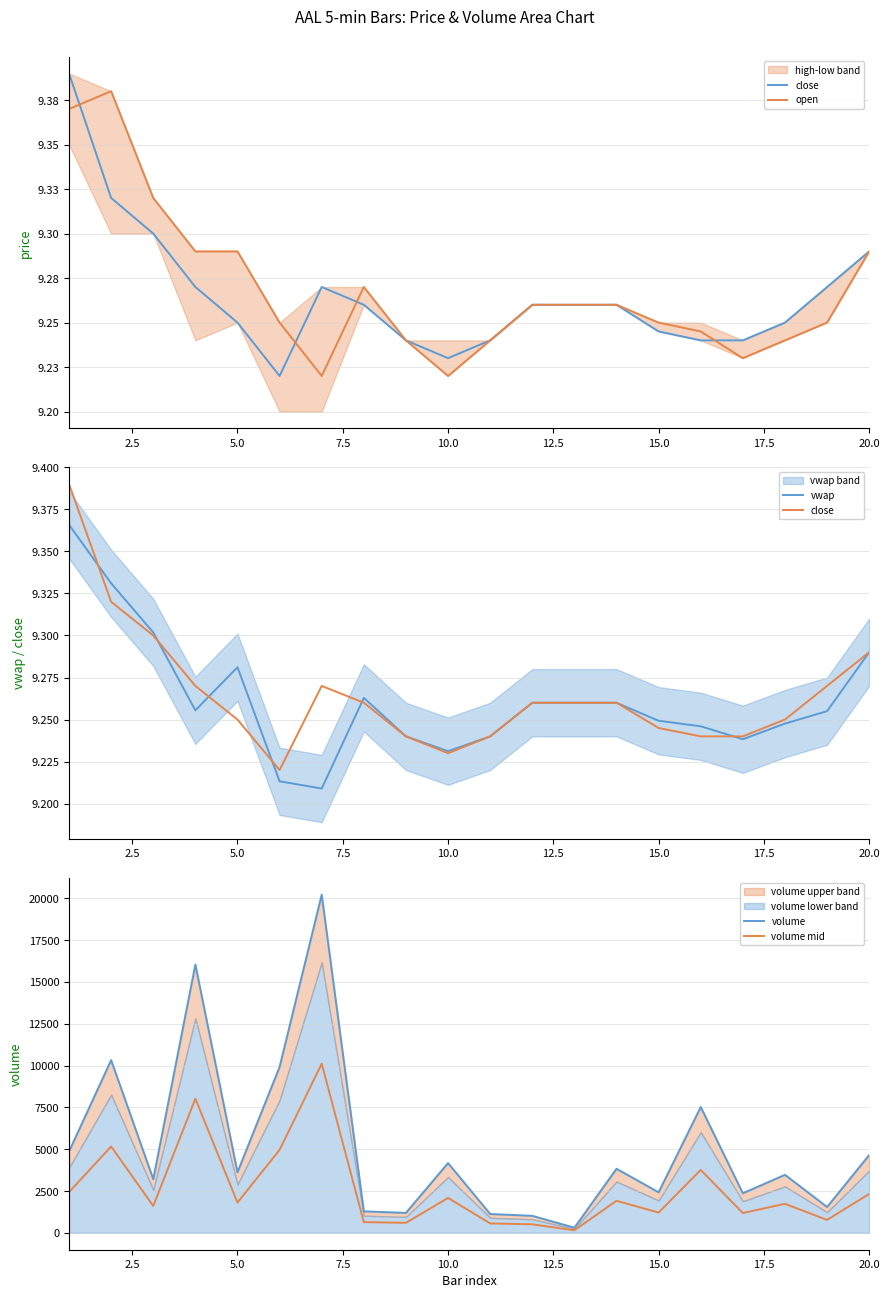

What is the maximum value for volume mid?

10111.0